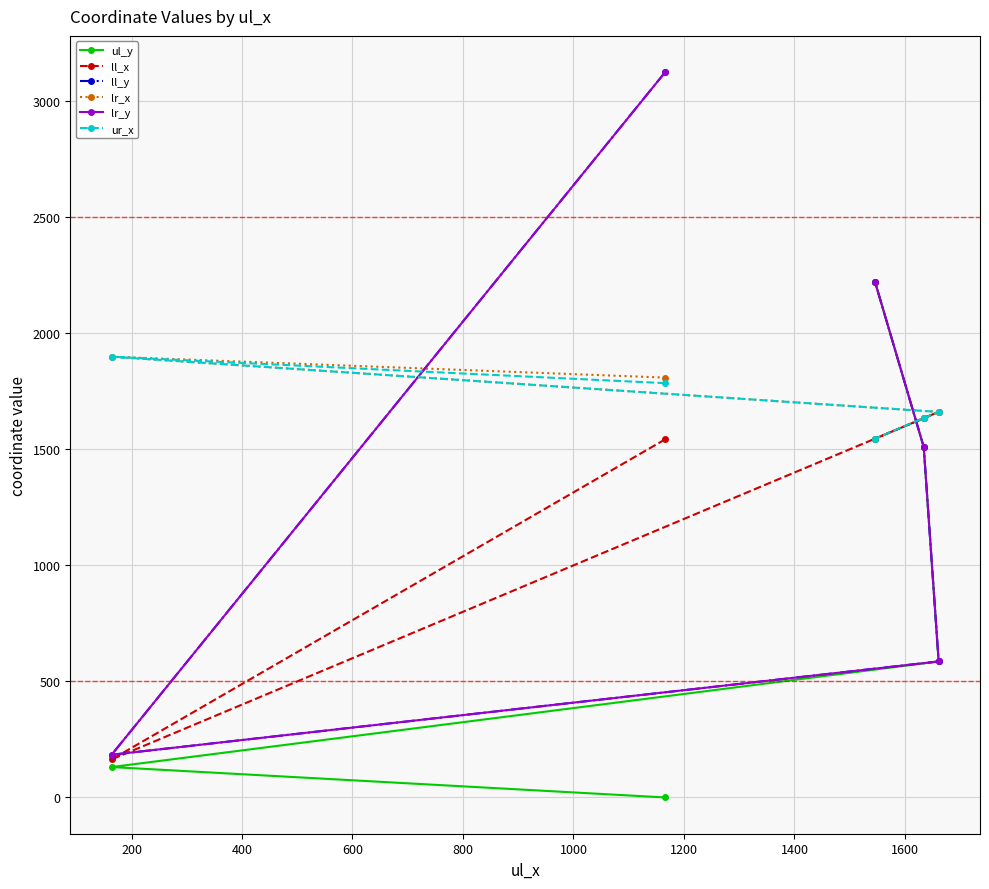

How many series are shown in this chart?

6